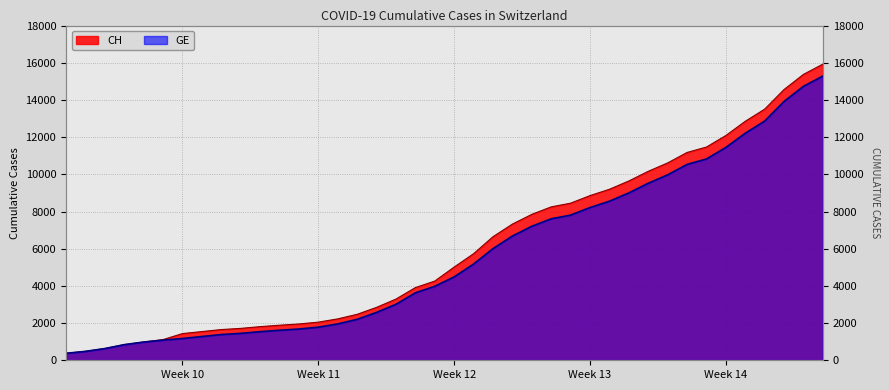

What is the difference between the maximum and minimum values in the GE series?

14909